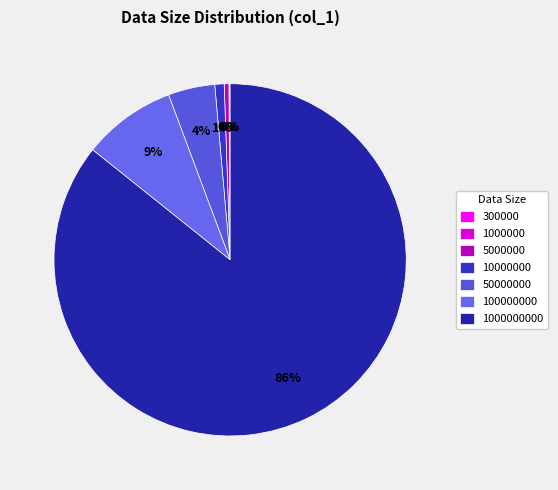

Is 1000000000 the majority of the pie?

Yes